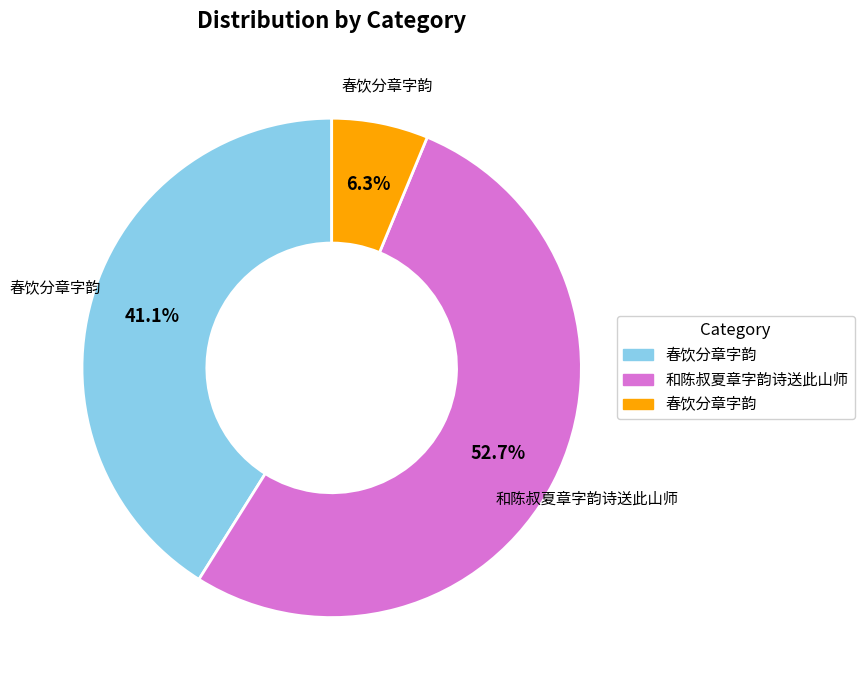

Count the number of slices in the pie.

3